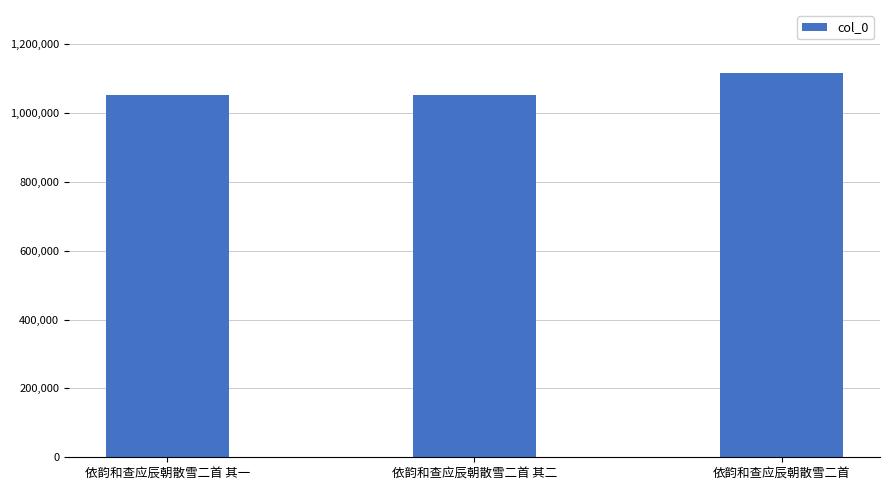

Where is the data nearest to the value 1085222?

依韵和查应辰朝散雪二首 其二